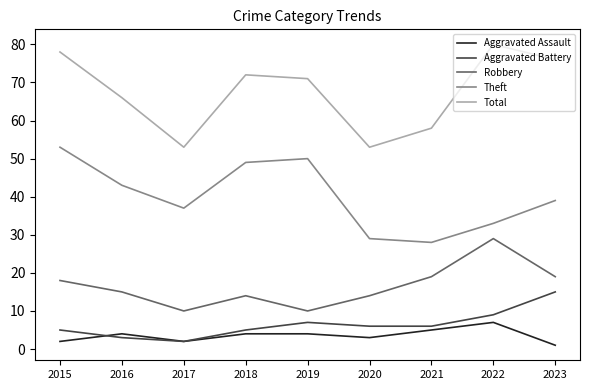

What is the sum of the Aggravated Battery values at 2015 and 2021?

11